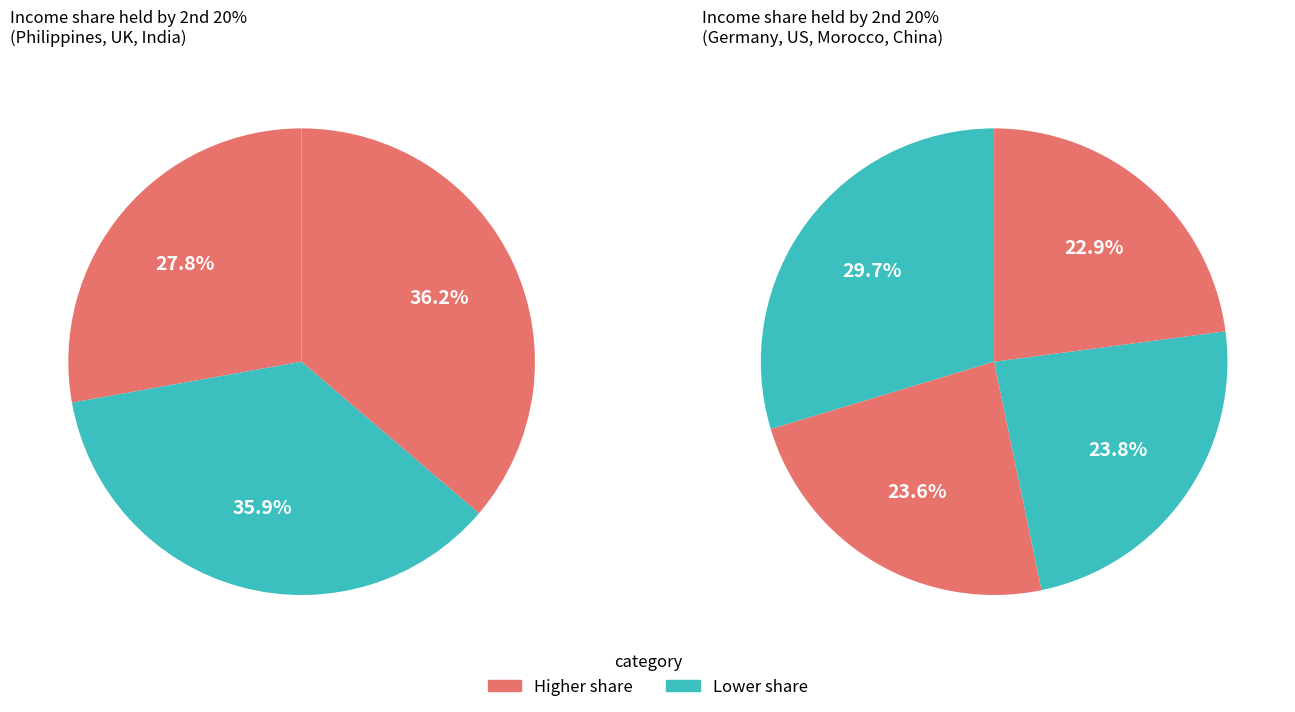

Rank the categories by value from lowest to highest.

Philippines, China, US, Morocco, UK, India, Germany